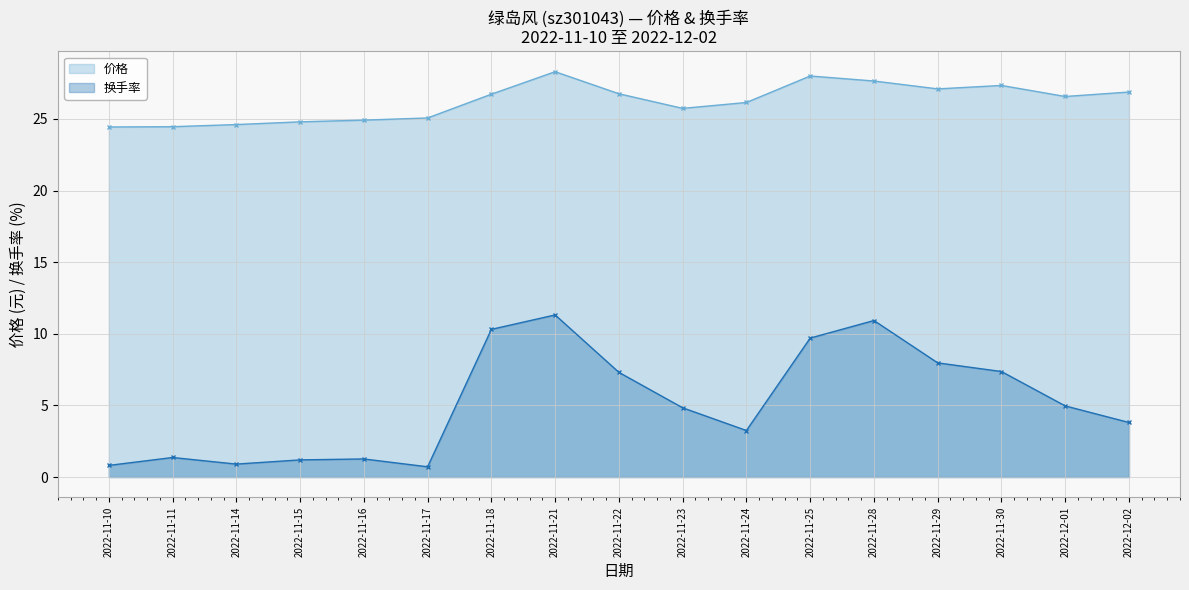

Which series has the widest spread of values?

换手率